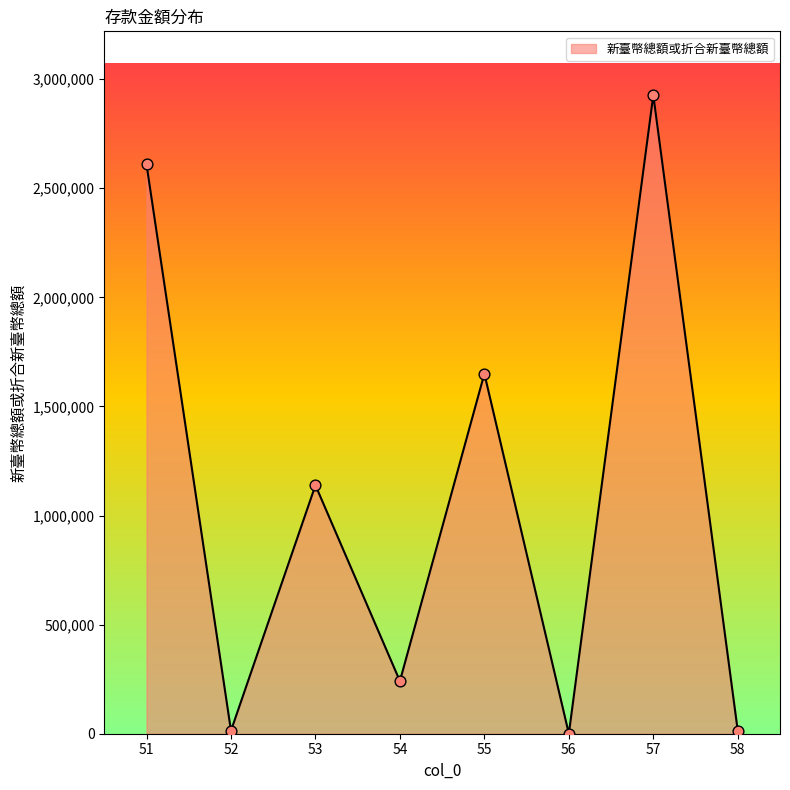

Approximately how many times larger is the value at 55 compared to 52?

120.2